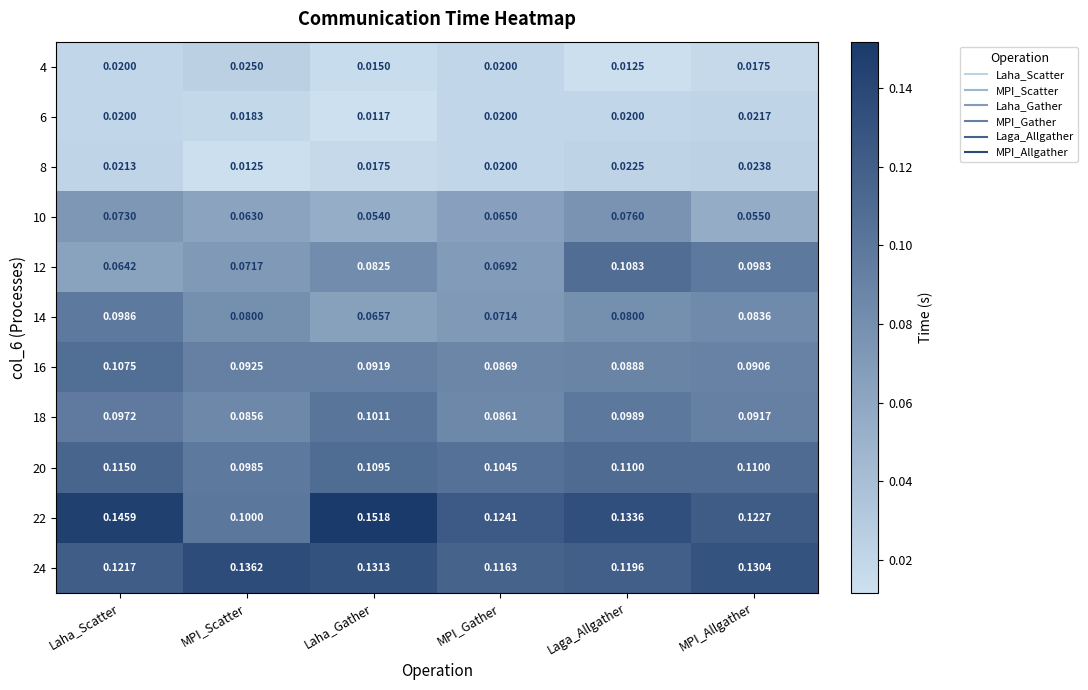

Where is 12 nearest to the value 0?

Laha_Scatter